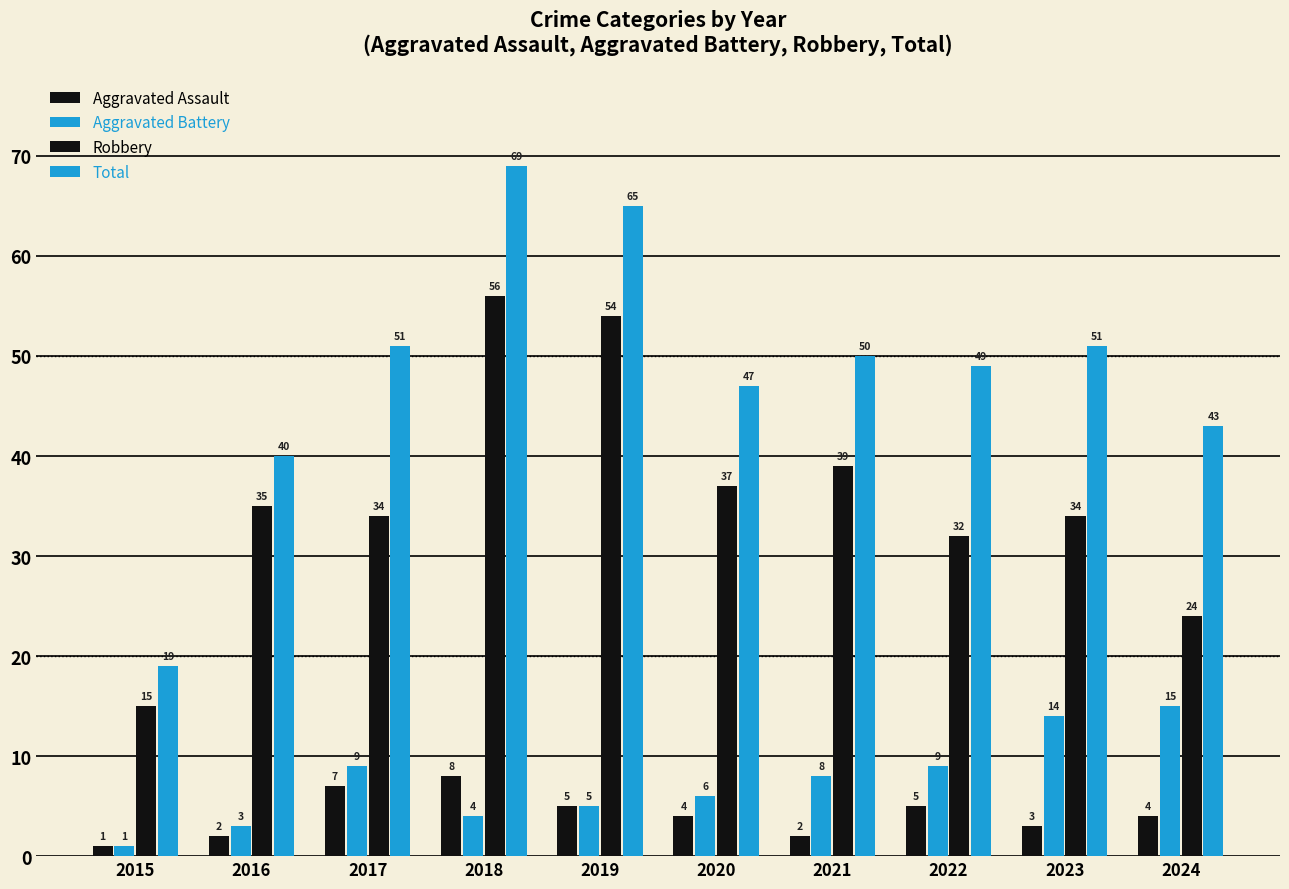

How many data points in Total are less than 50?

5